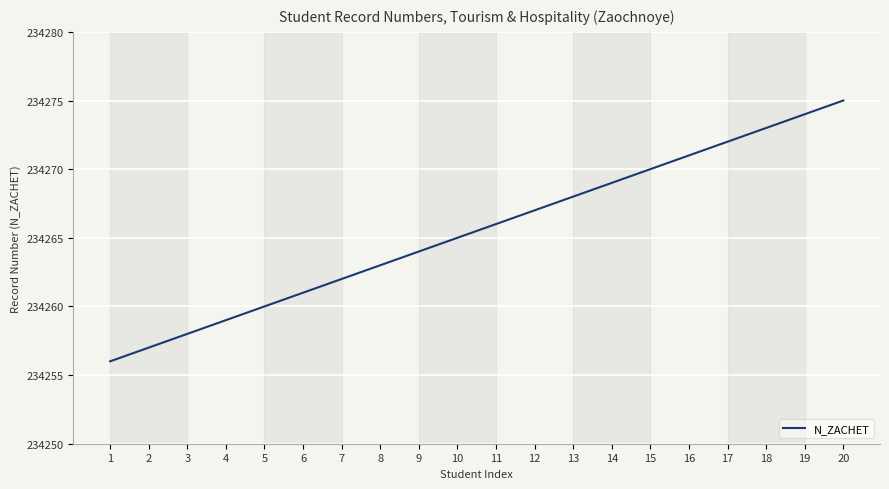

What is the sum of the values at 15 and 9?

468534